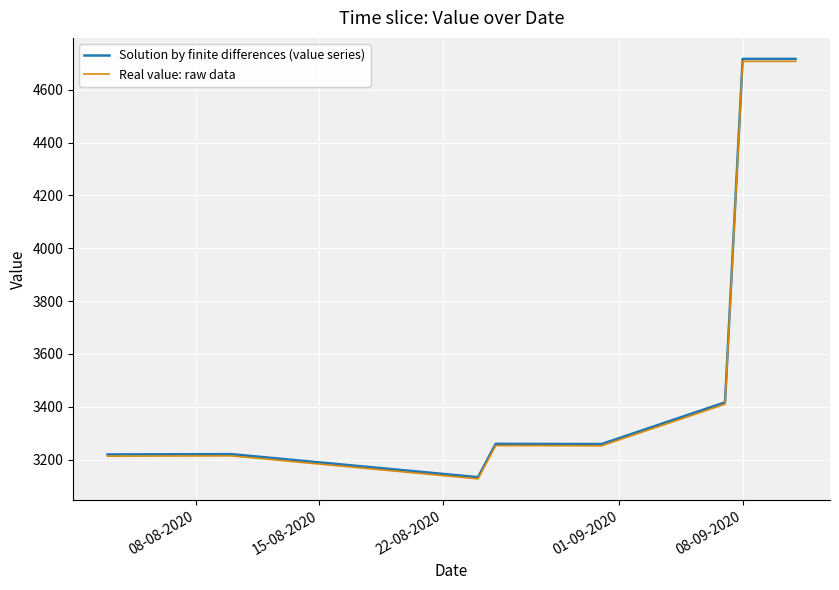

Which series has the largest range (max minus min)?

Solution by finite differences (value series)